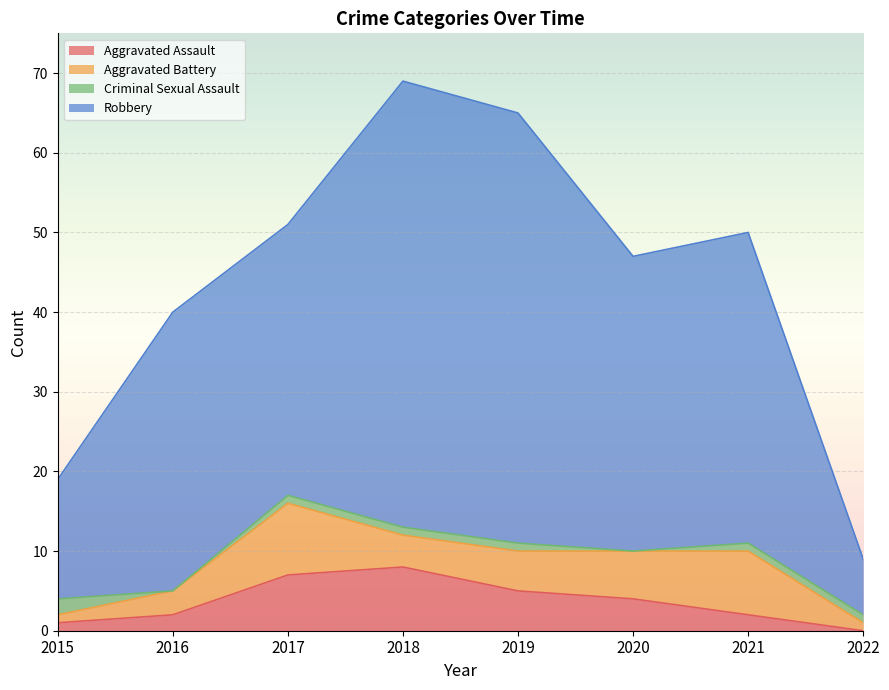

Where is the first local maximum for Aggravated Assault?

2018